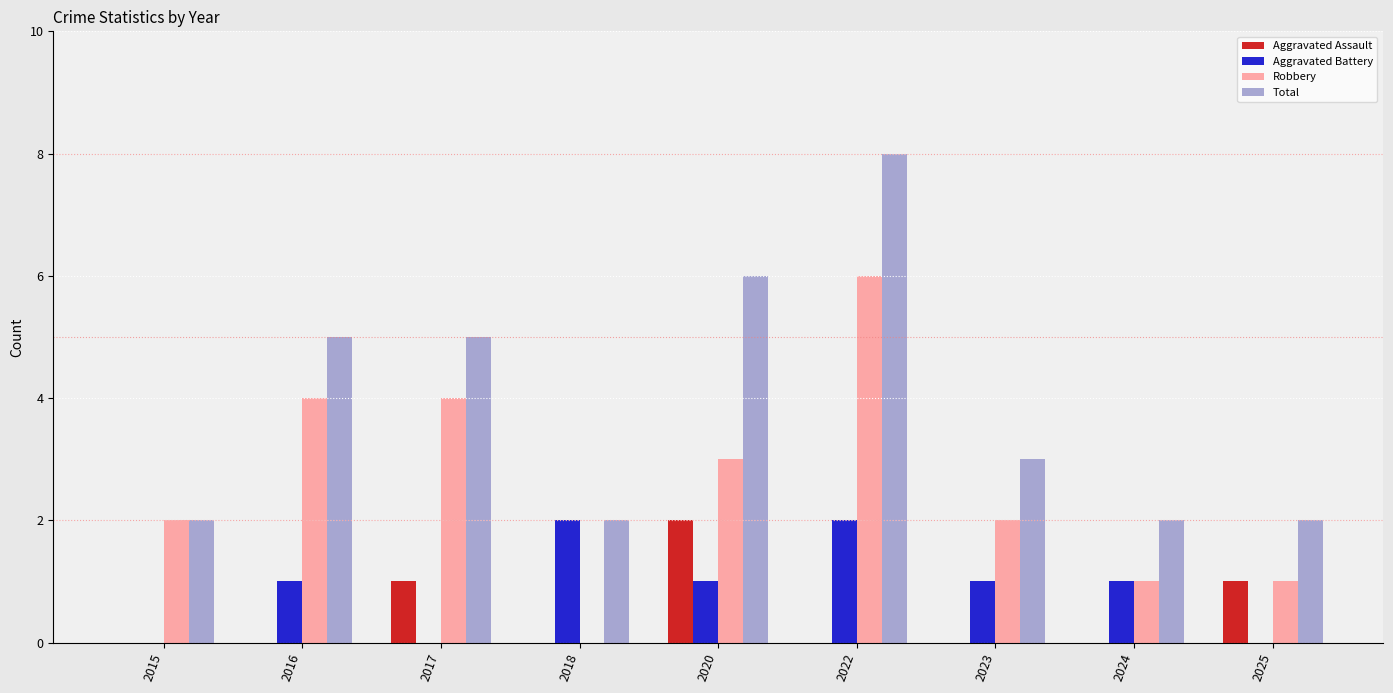

How many groups of bars are there?

9